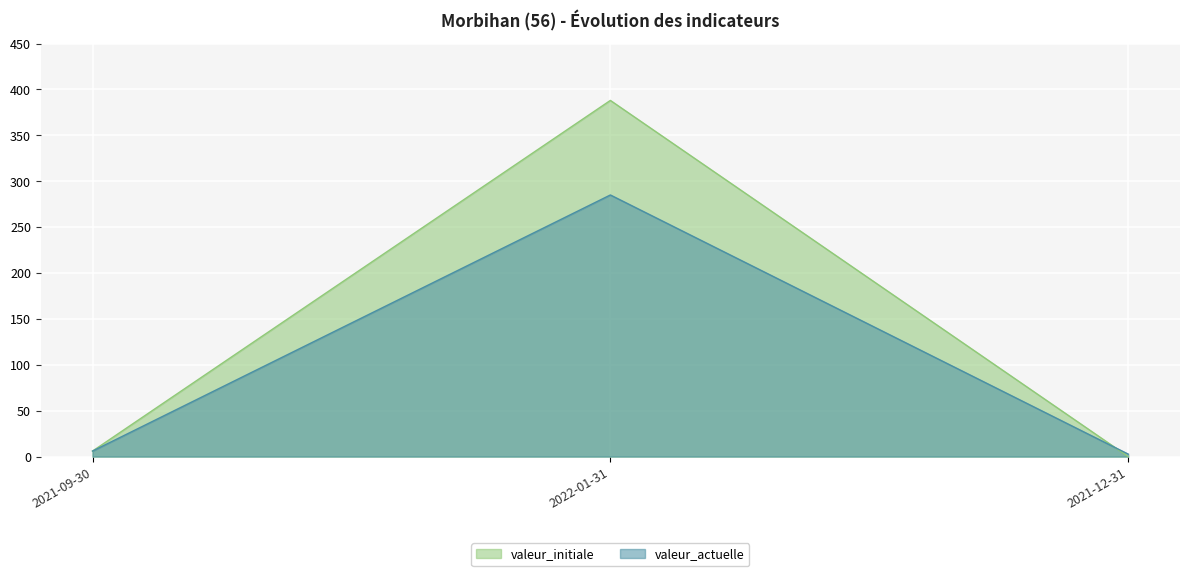

The valeur_actuelle series shows 1.8 at 2021-09-30. True or false?

False